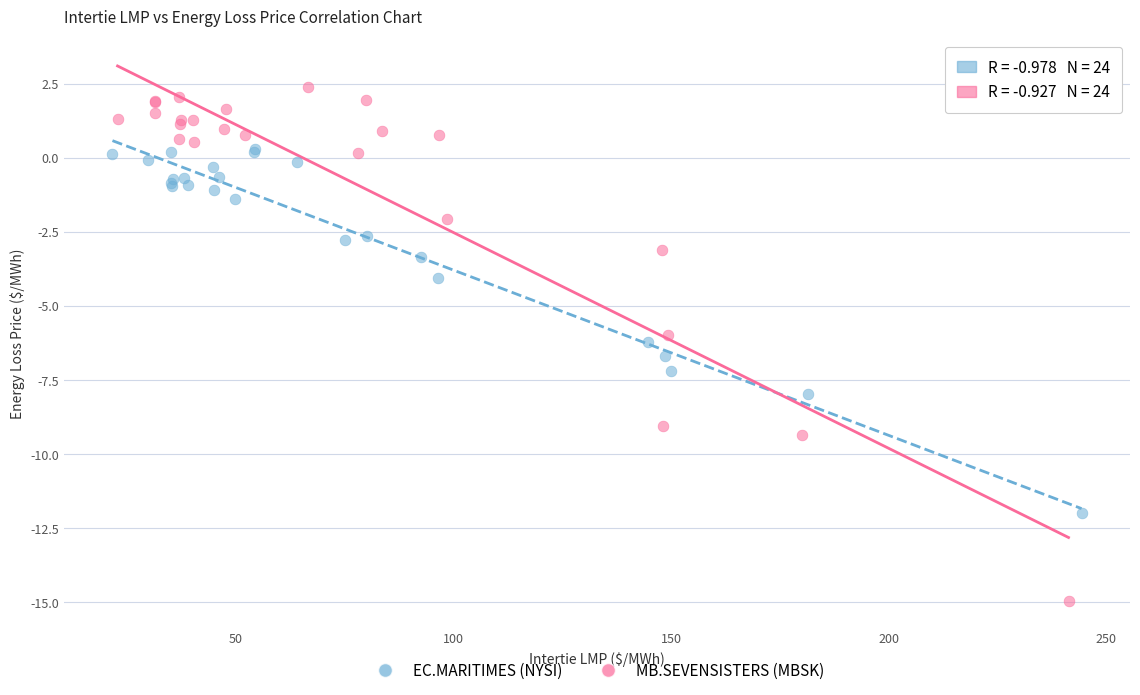

Which series contains the highest Y value?

MB.SEVENSISTERS (MBSK)